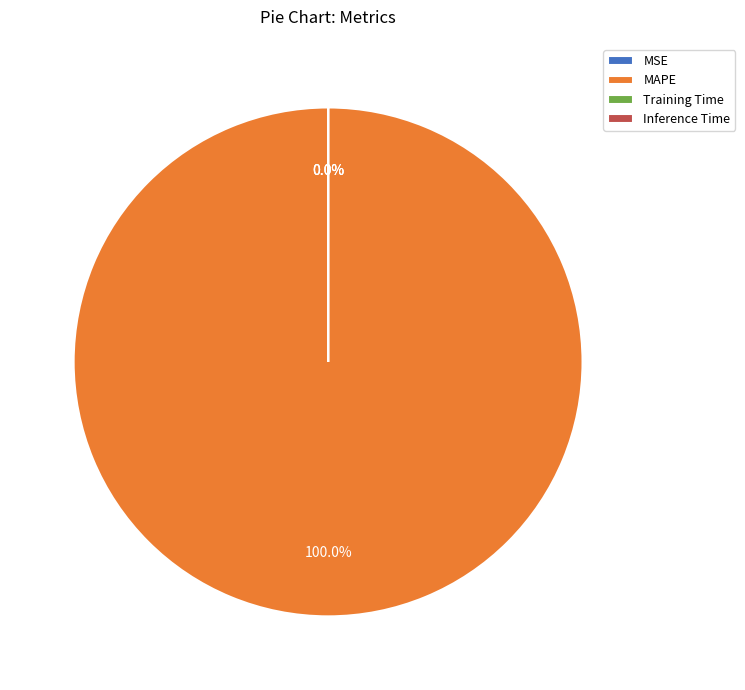

Which slice is the smallest?

MSE